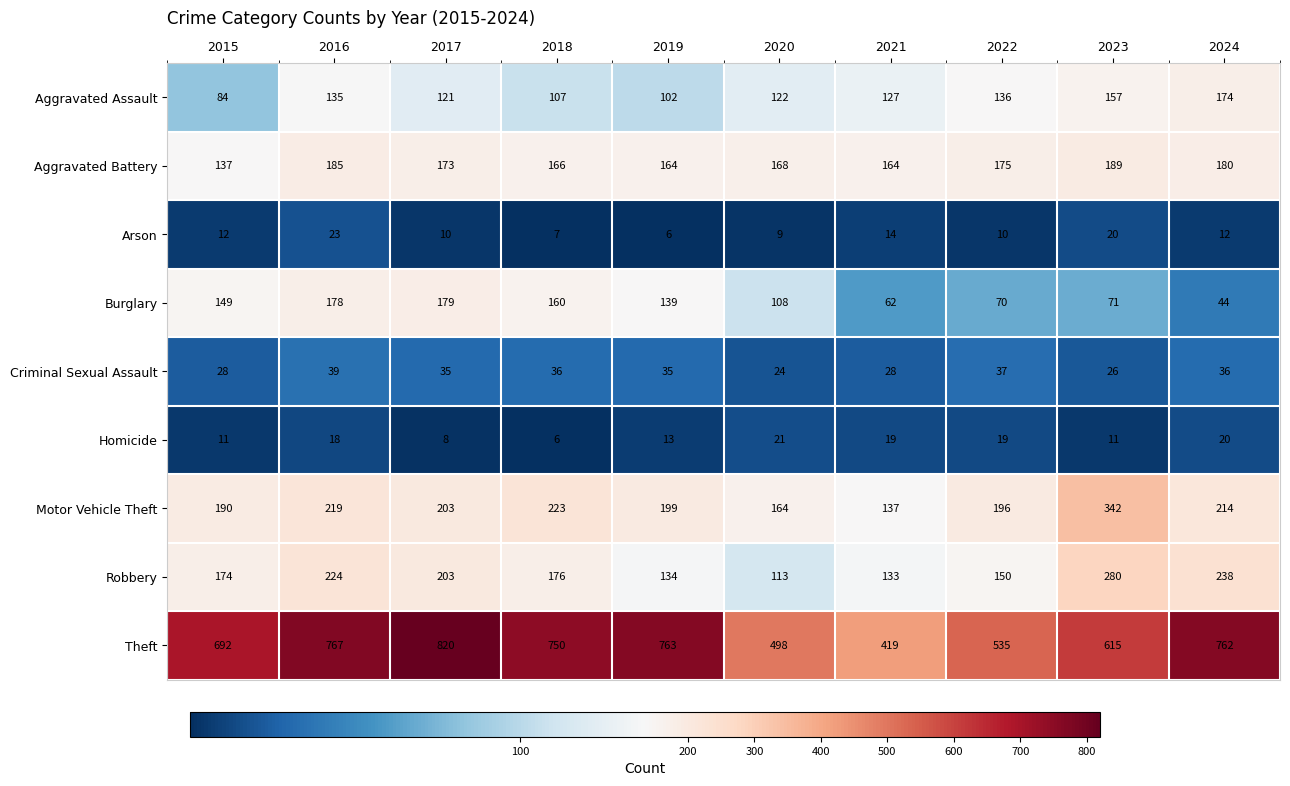

What is the approximate value of Aggravated Battery at 2016, to the nearest 5?

185